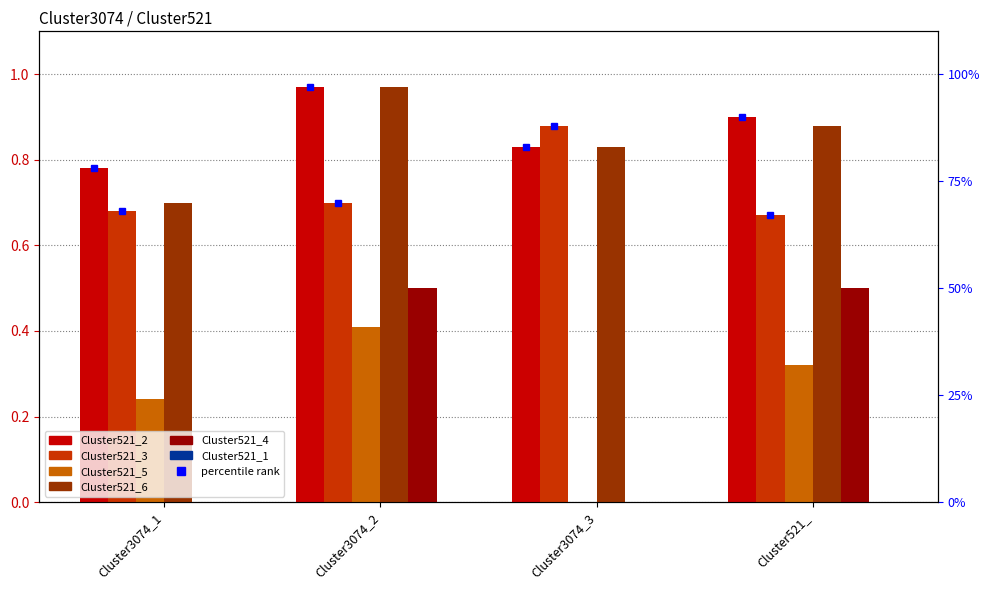

Reading left to right, list all the values displayed in this chart.

Cluster521_2: 0.8	1.0	0.8	0.9
Cluster521_3: 0.7	0.7	0.9	0.7
Cluster521_5: 0.2	0.4	0.0	0.3
Cluster521_6: 0.7	1.0	0.8	0.9
Cluster521_4: 0.0	0.5	0.0	0.5
Cluster521_1: 0.0	0.0	0.0	0.0